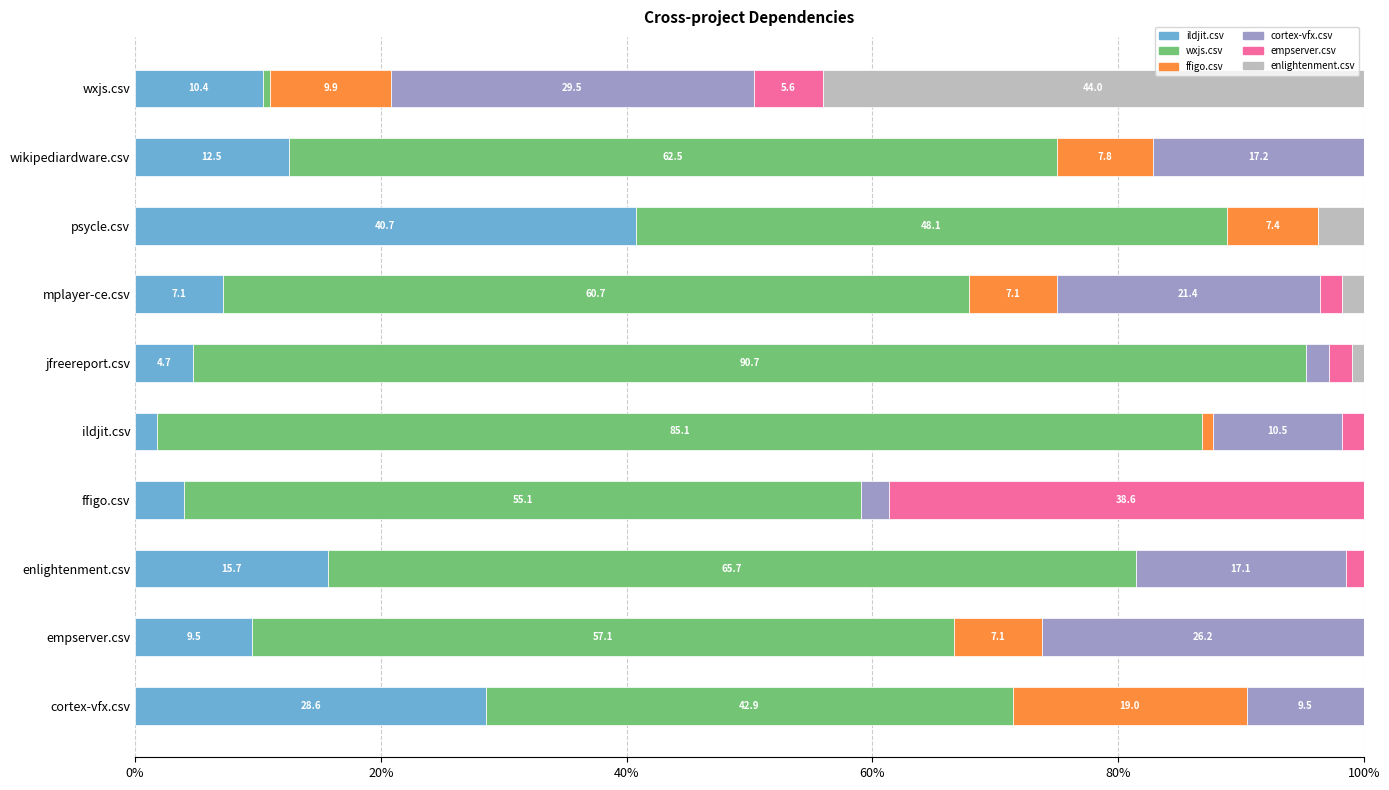

What is the highest value of the ildjit.csv series?

40.7